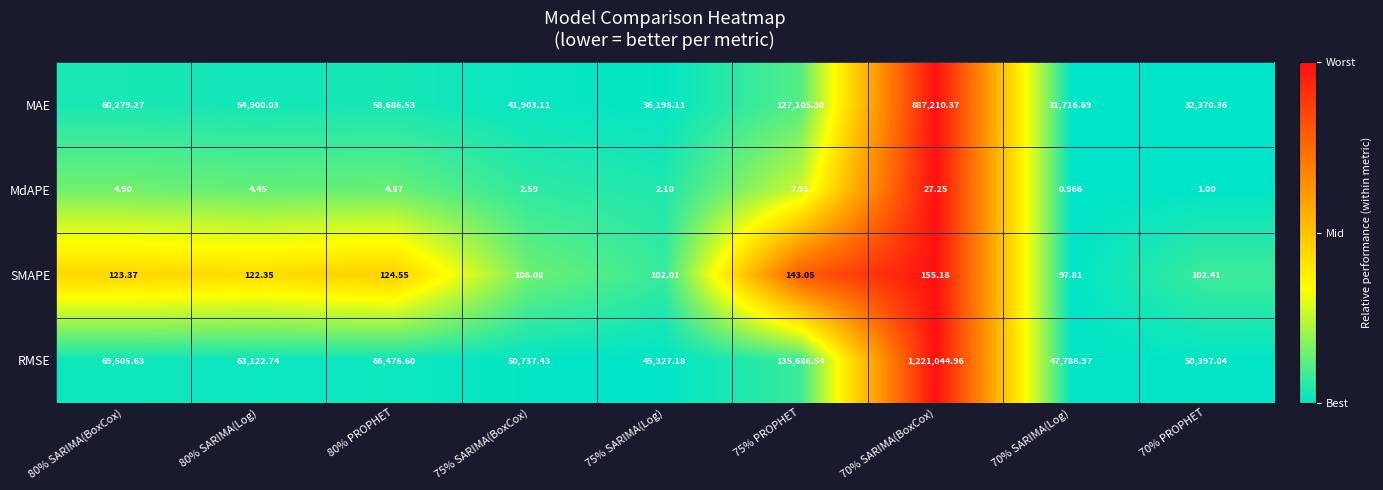

At 80% SARIMA(Log), list the series in order from largest to smallest.

RMSE, MAE, SMAPE, MdAPE